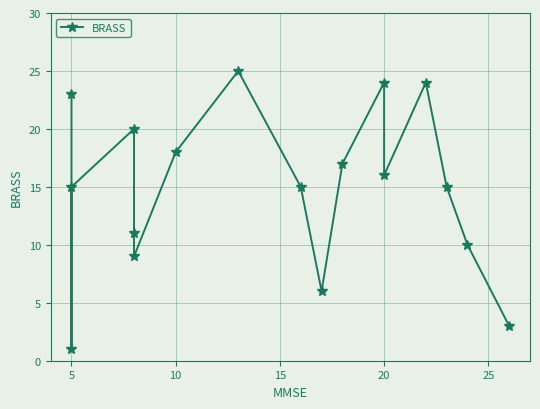

The value at 5 is 1. True or false?

False